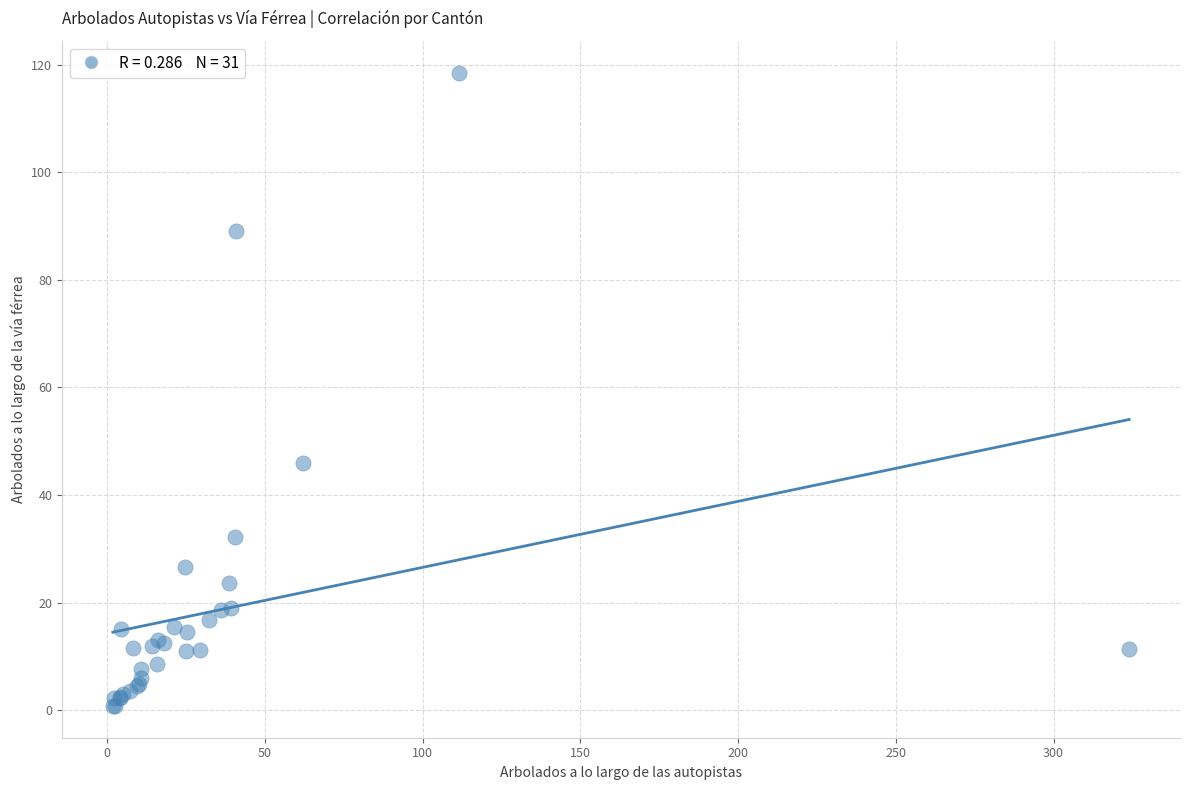

What Y value in the scatter plot is closest to 59?

46.0